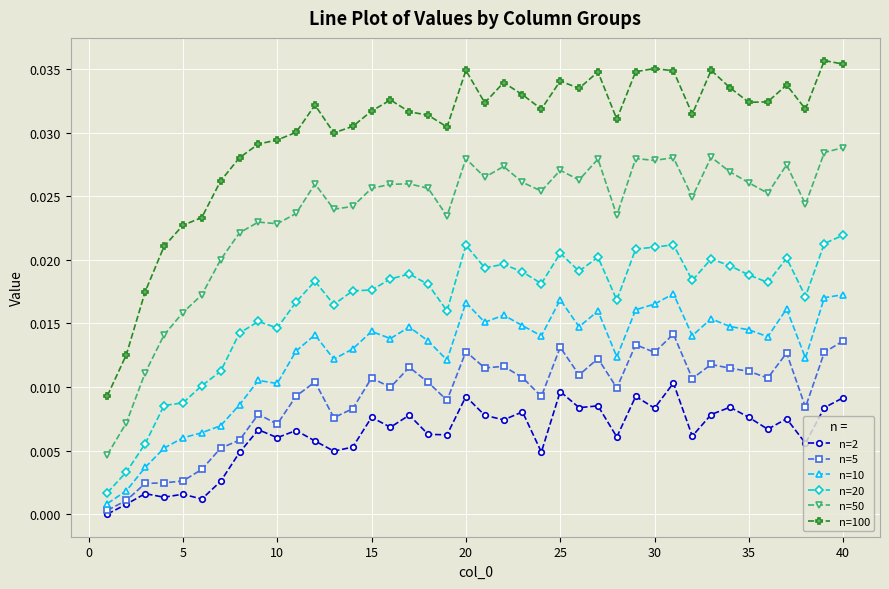

What are all the series names shown in the legend?

n=2, n=5, n=10, n=20, n=50, n=100